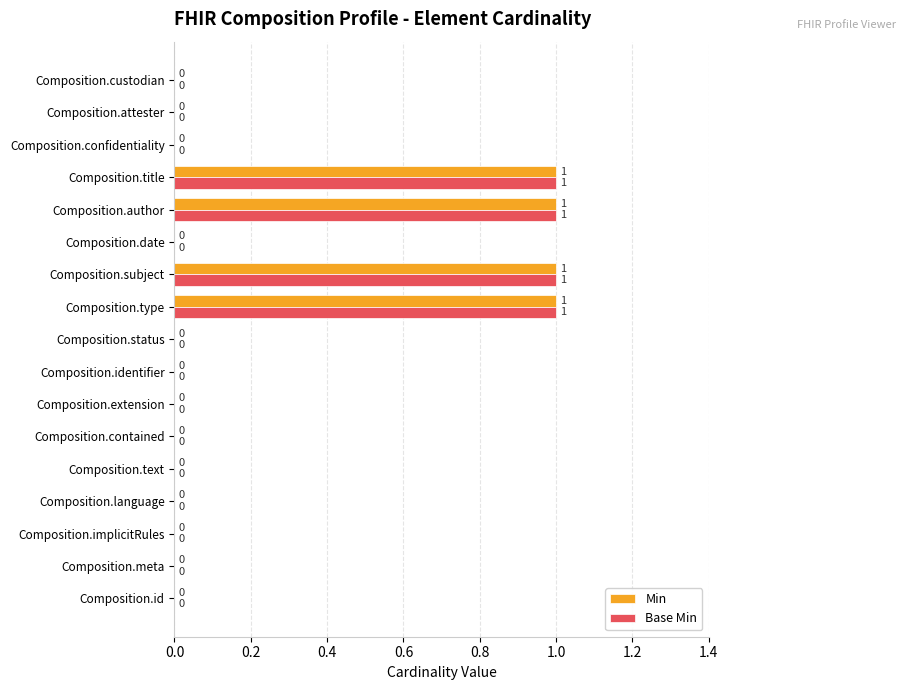

What is the sum of all Base Min values?

4